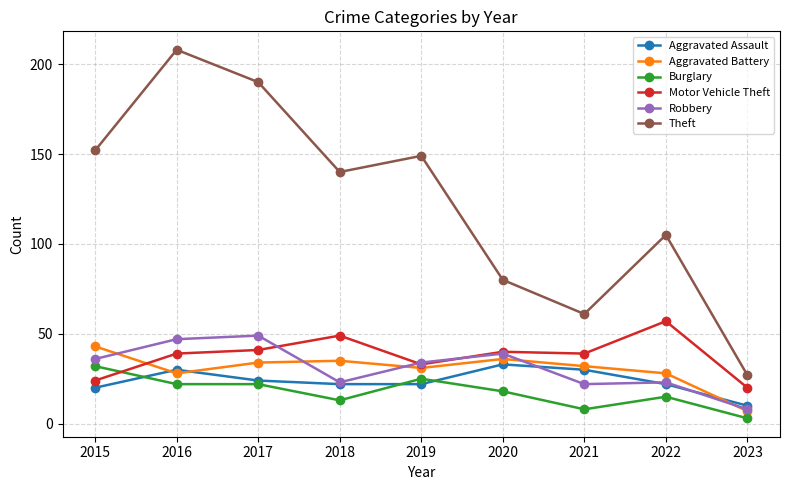

Is it true that Robbery equals 47 at 2016?

True